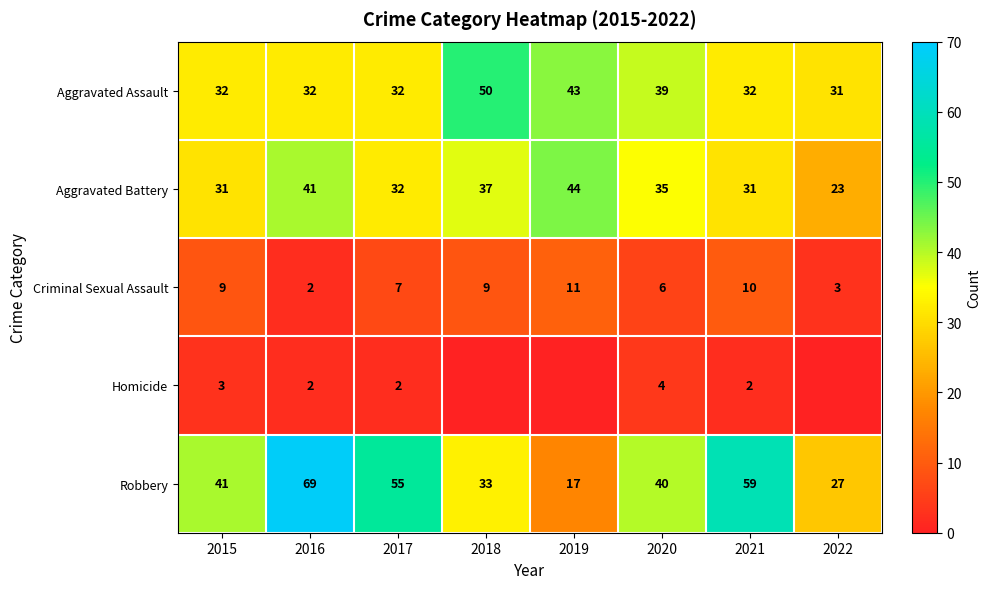

The value of Aggravated Assault at 2015 is 18. True or false?

False